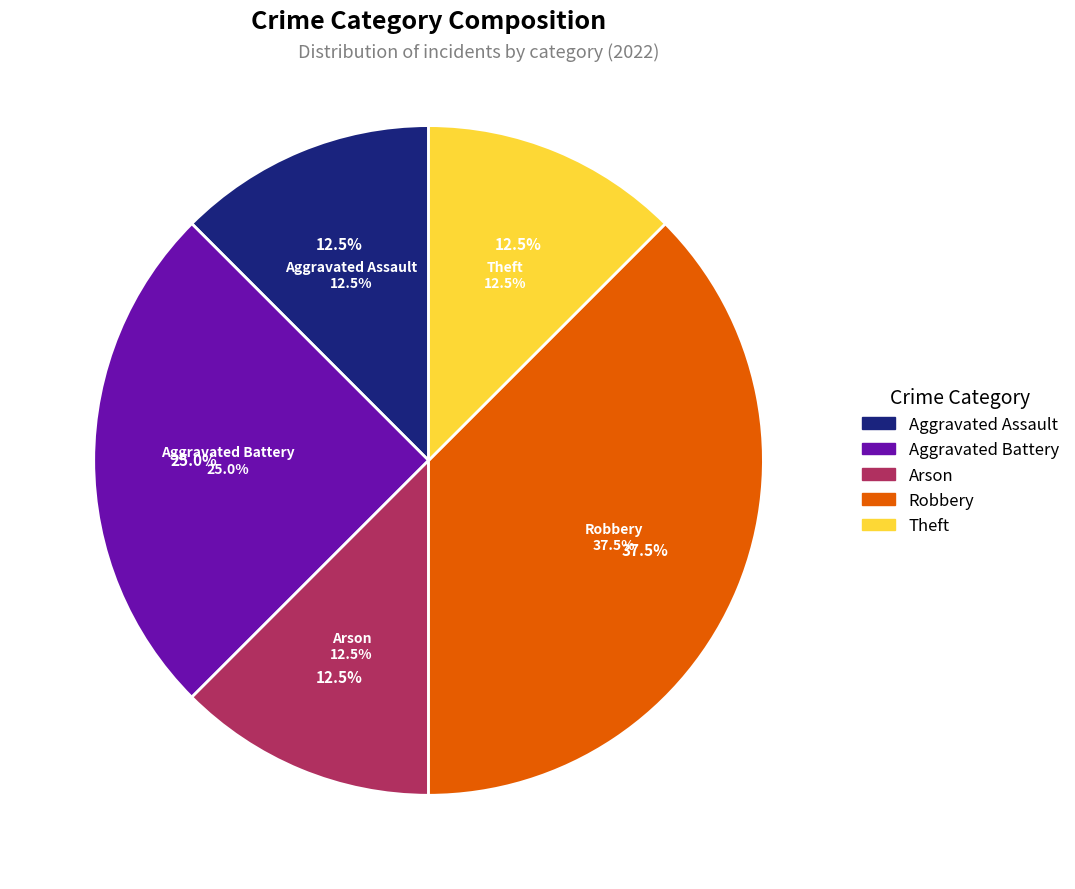

To the nearest percent, what is the difference between the largest and smallest slice percentages?

25%